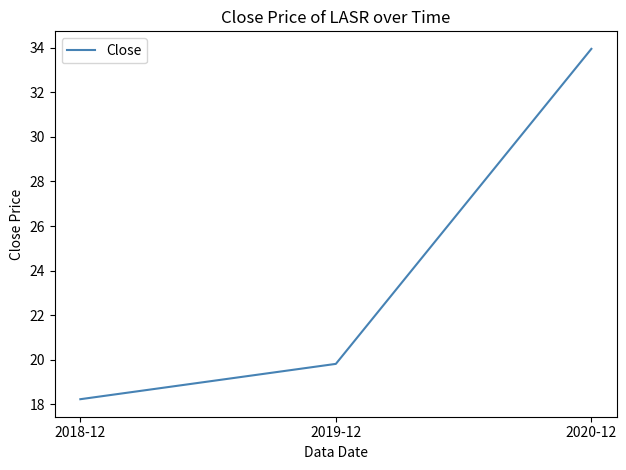

Which category has the lowest value across all series?

2018-12